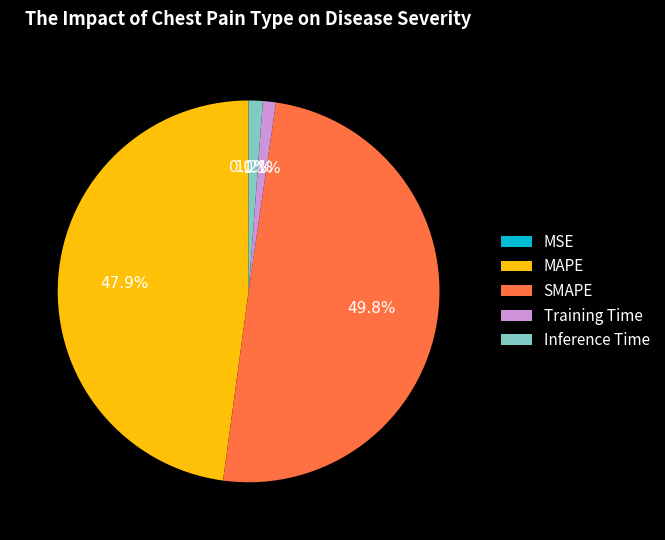

Does MAPE represent more than half of the total?

No